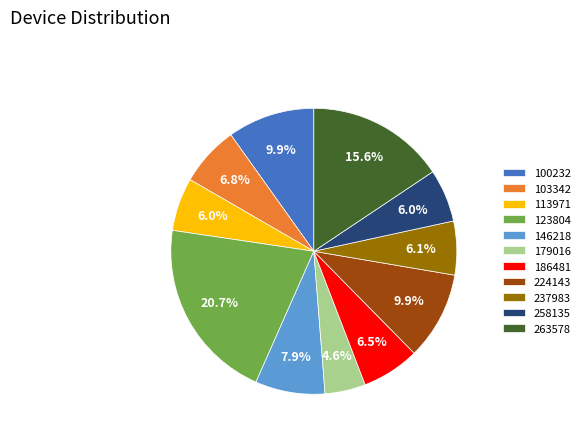

Which slice is the largest?

123804